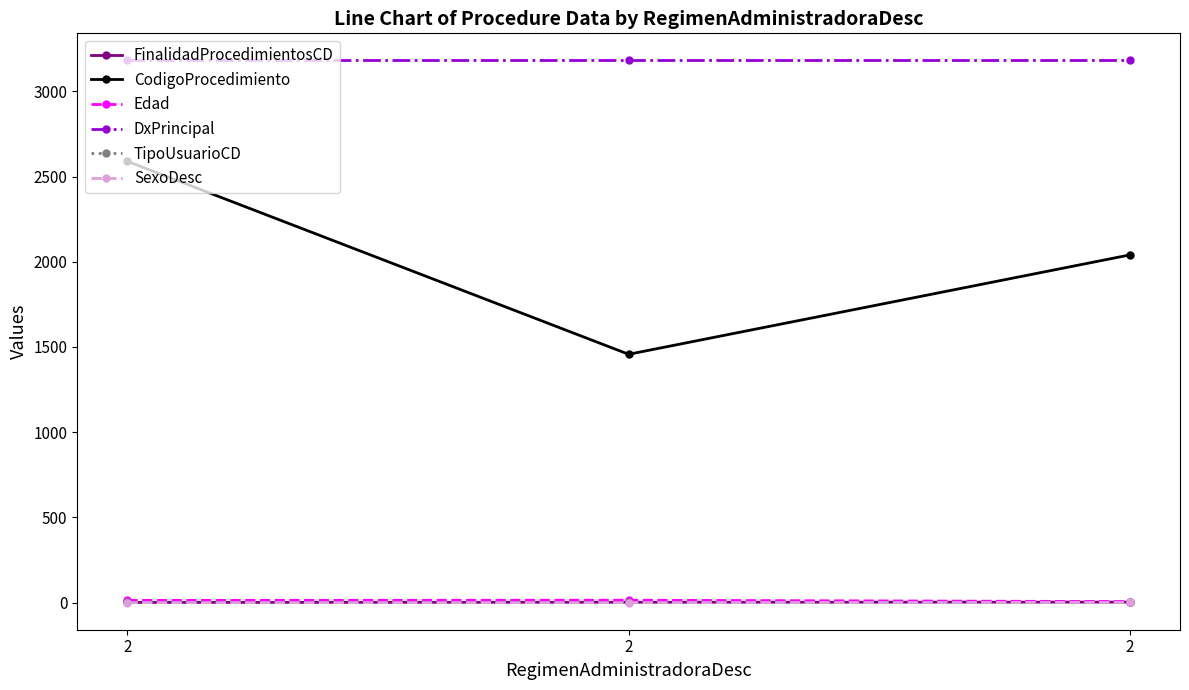

List the labels in order of SexoDesc value, smallest first.

2, 2, 2